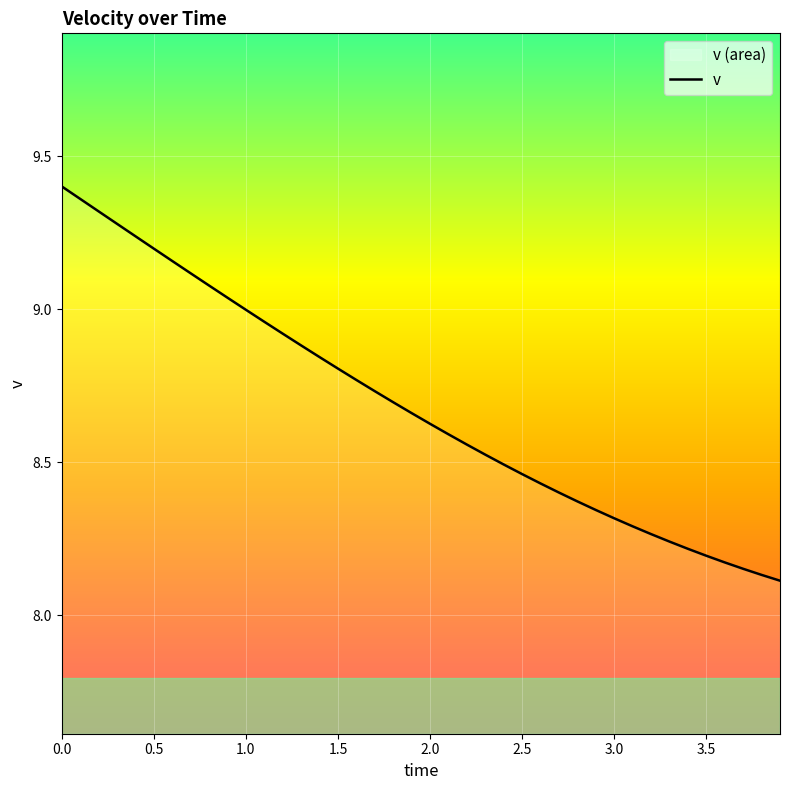

What is the change in value from 2.9 to 3.1?

-0.1